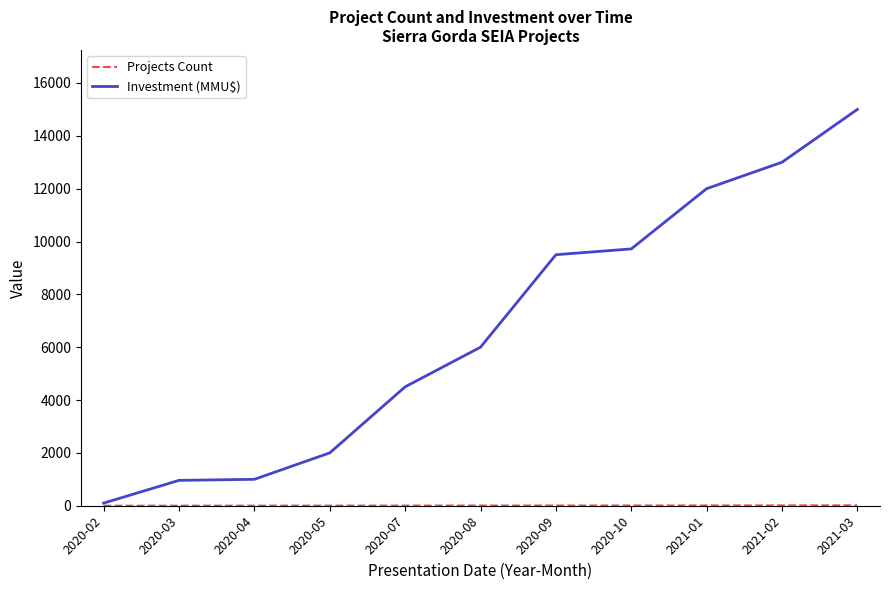

Which series changed the most between 2020-02 and 2020-09?

Investment (MMU$)